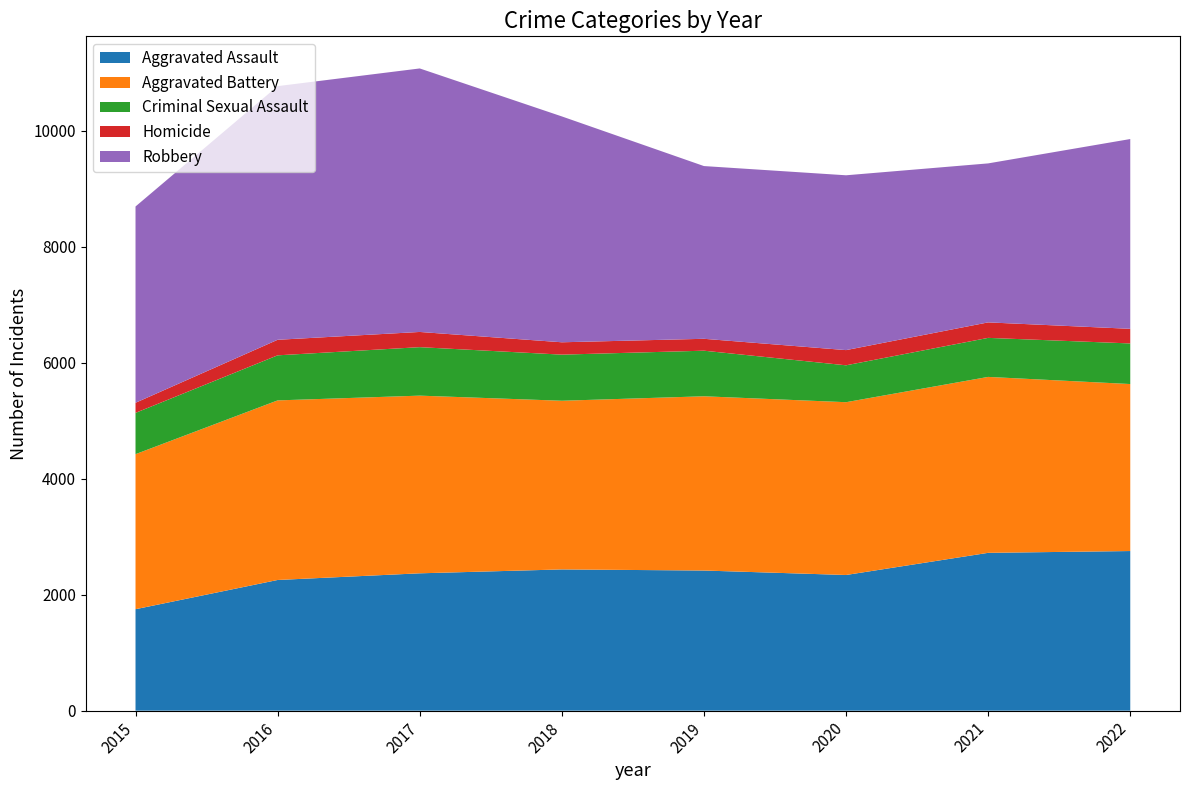

Reading right to left, transcribe all the data shown in this chart.

Aggravated Assault: 2022=2752	2021=2721	2020=2339	2019=2416	2018=2435	2017=2368	2016=2253	2015=1749
Aggravated Battery: 2022=2879	2021=3033	2020=2979	2019=3004	2018=2908	2017=3063	2016=3096	2015=2673
Criminal Sexual Assault: 2022=700	2021=673	2020=636	2019=786	2018=795	2017=836	2016=777	2015=712
Homicide: 2022=252	2021=267	2020=262	2019=205	2018=213	2017=262	2016=268	2015=174
Robbery: 2022=3272	2021=2741	2020=3014	2019=2978	2018=3894	2017=4543	2016=4373	2015=3384